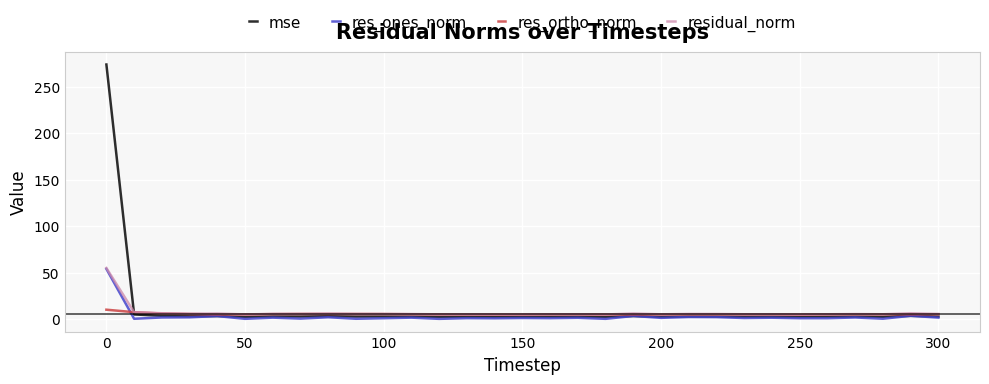

What is the maximum value for res_ortho_norm?

10.1